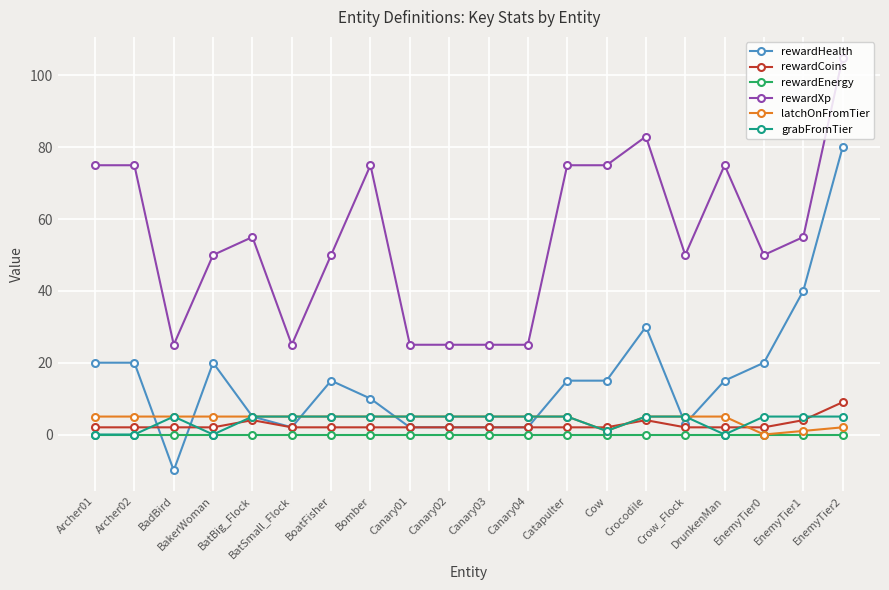

Where is the first local minimum for rewardHealth?

BadBird